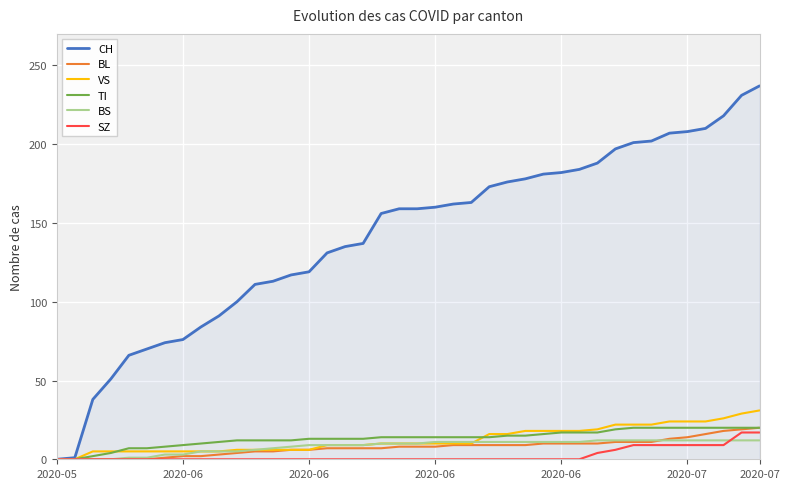

What is the greatest value displayed?

237